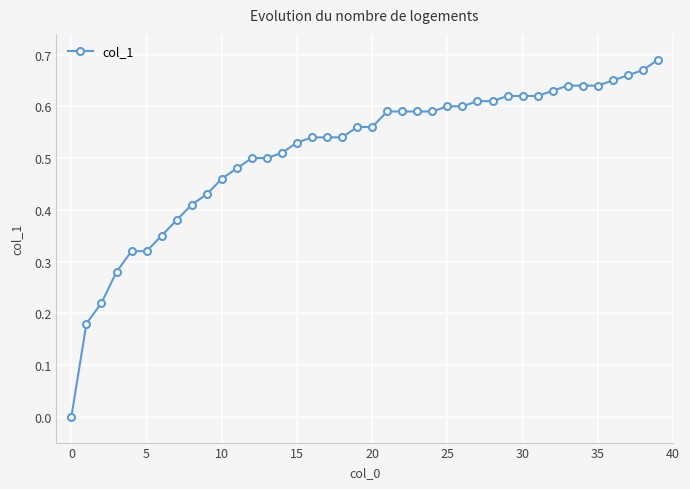

Count the number of data series in this chart.

1